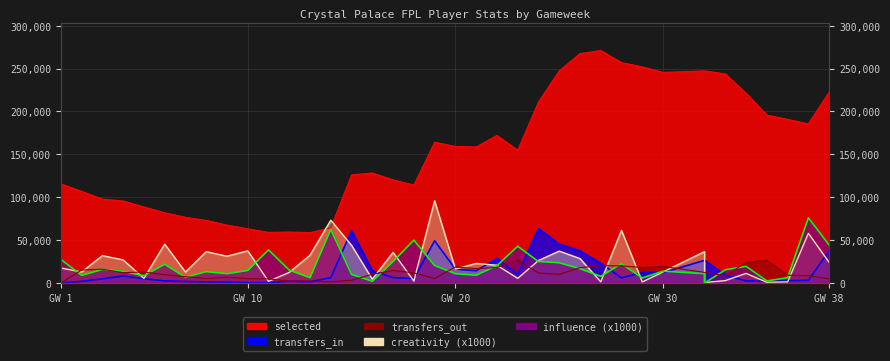

What is the value of the selected point at the 17th from the left?

120191